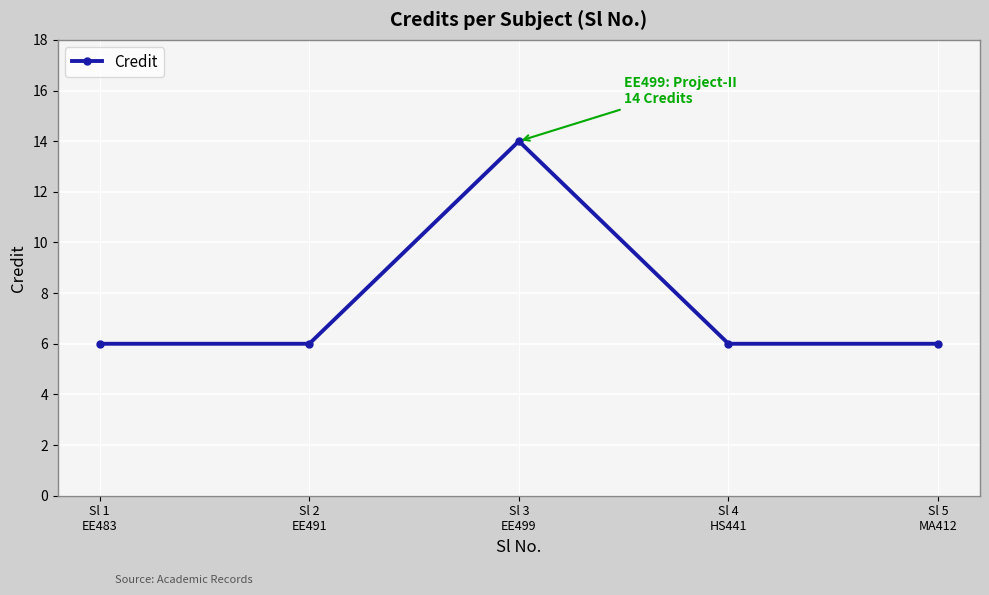

What is the maximum value shown in the chart?

14